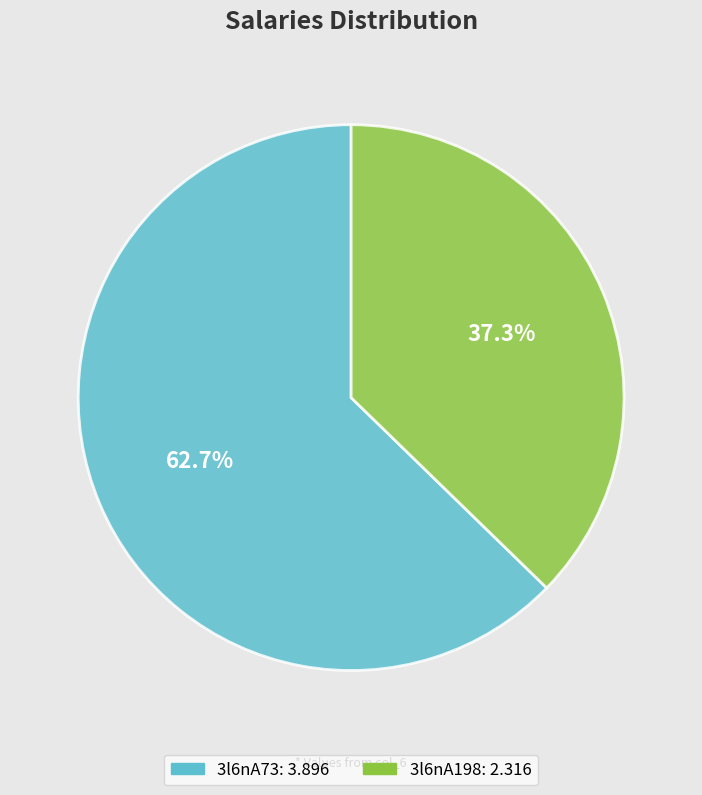

Rank the categories by value from lowest to highest.

3l6nA198, 3l6nA73